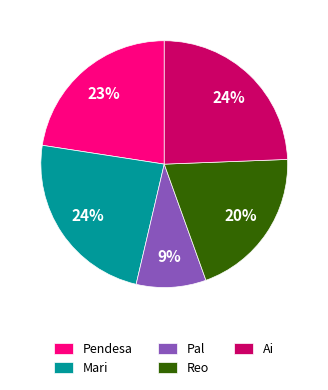

To the nearest percent, what is the combined percentage of Pendesa and Pal?

32%